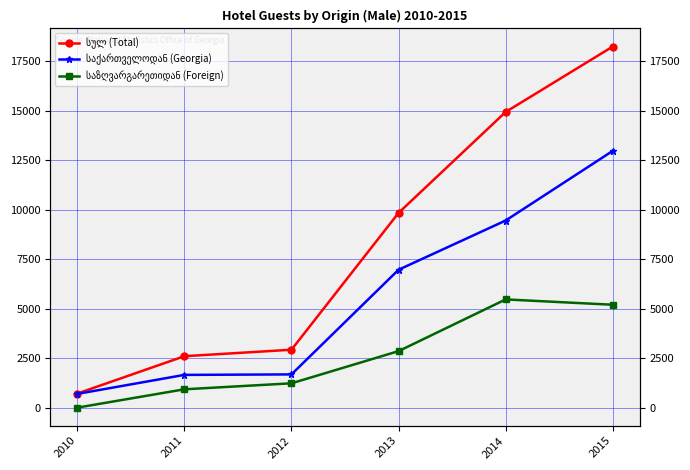

Reading left to right, what are all the values shown in this chart?

სულ (Total): 727	2611	2937	9837	14926	18225
საქართველოდან (Georgia): 710	1669	1693	6970	9452	12964
საზღვარგარეთიდან (Foreign): 17	942	1244	2867	5474	5206